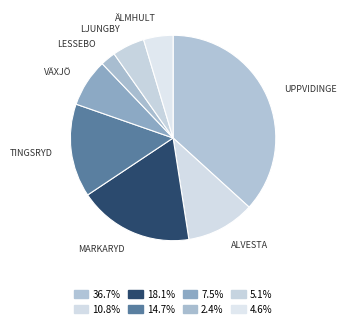

To the nearest percent, what is the average slice percentage?

12%